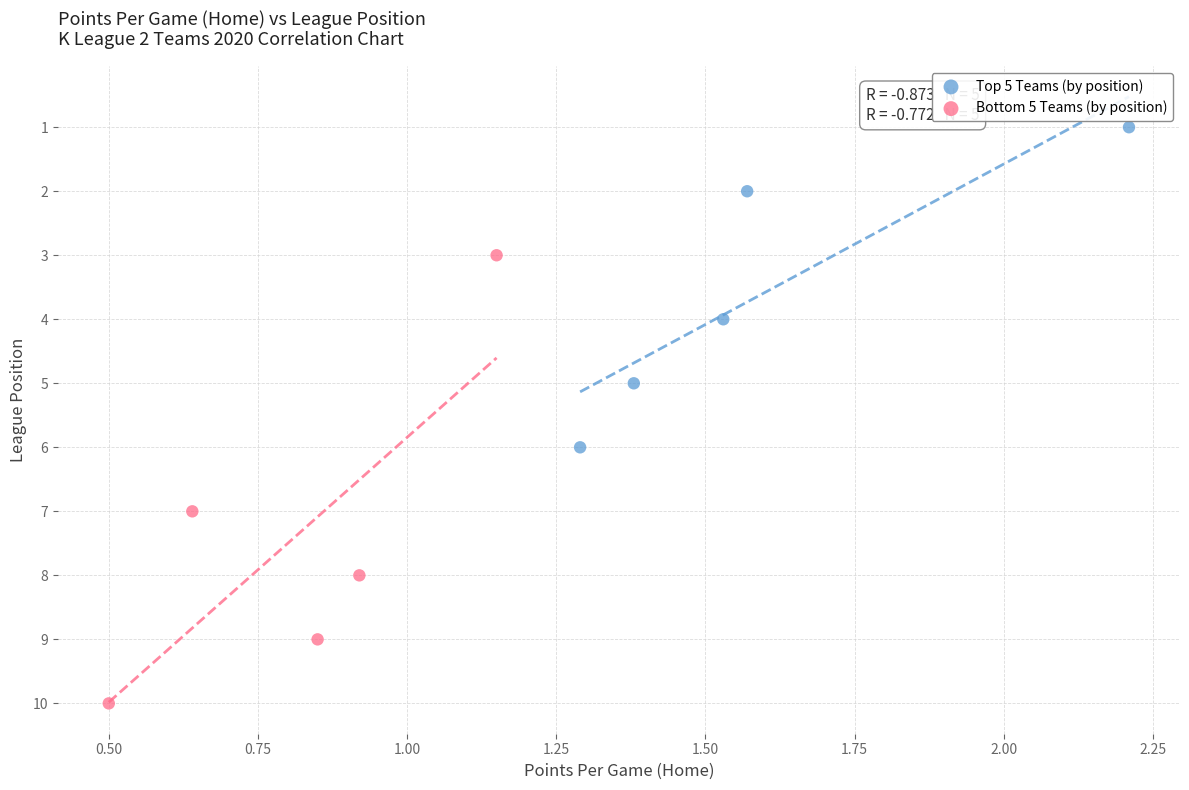

What are all the series names shown in the legend?

Top 5 Teams (by position), Bottom 5 Teams (by position)